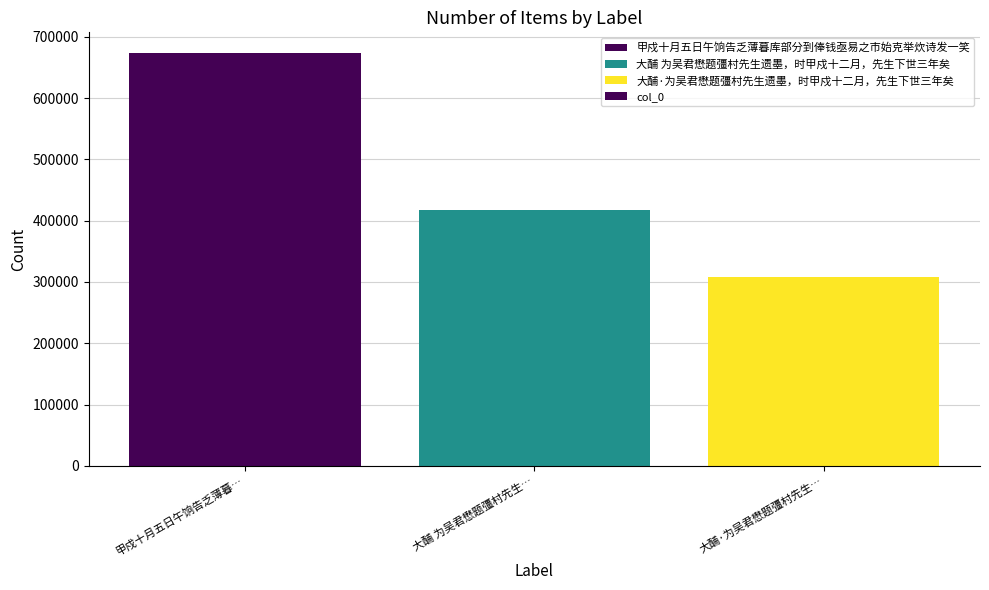

Count the number of categories in the chart.

3